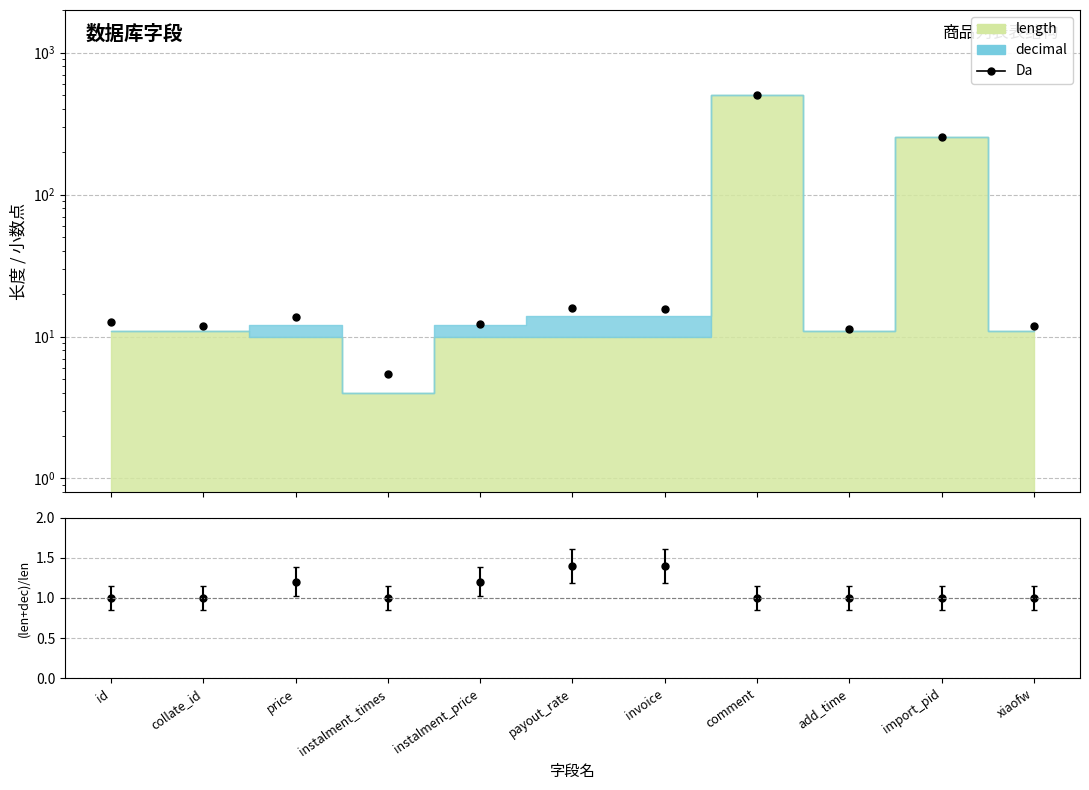

What position from the right is add_time?

3